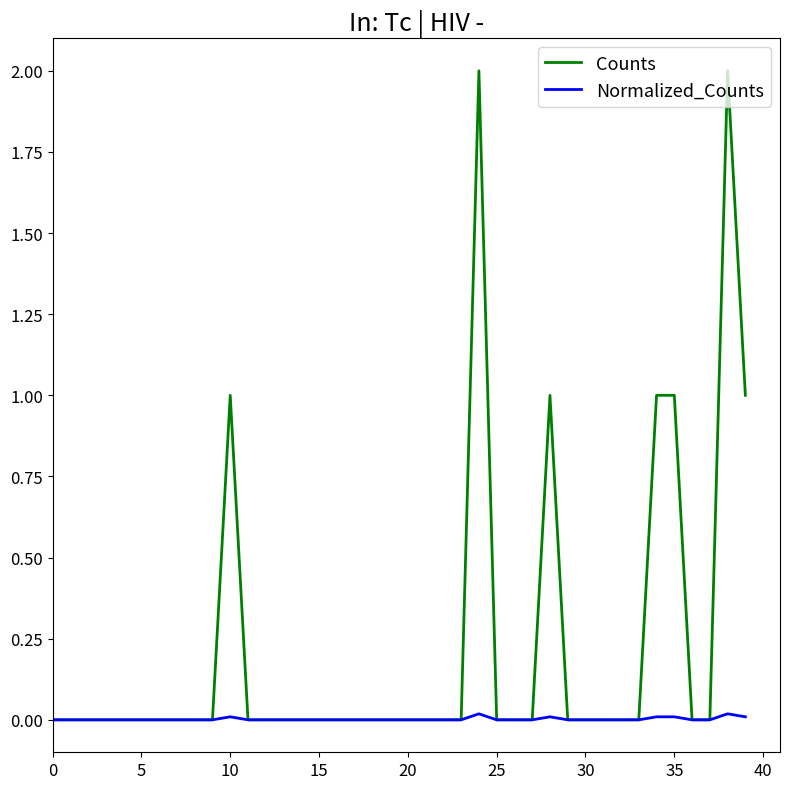

What is the maximum value shown in the chart?

2.0